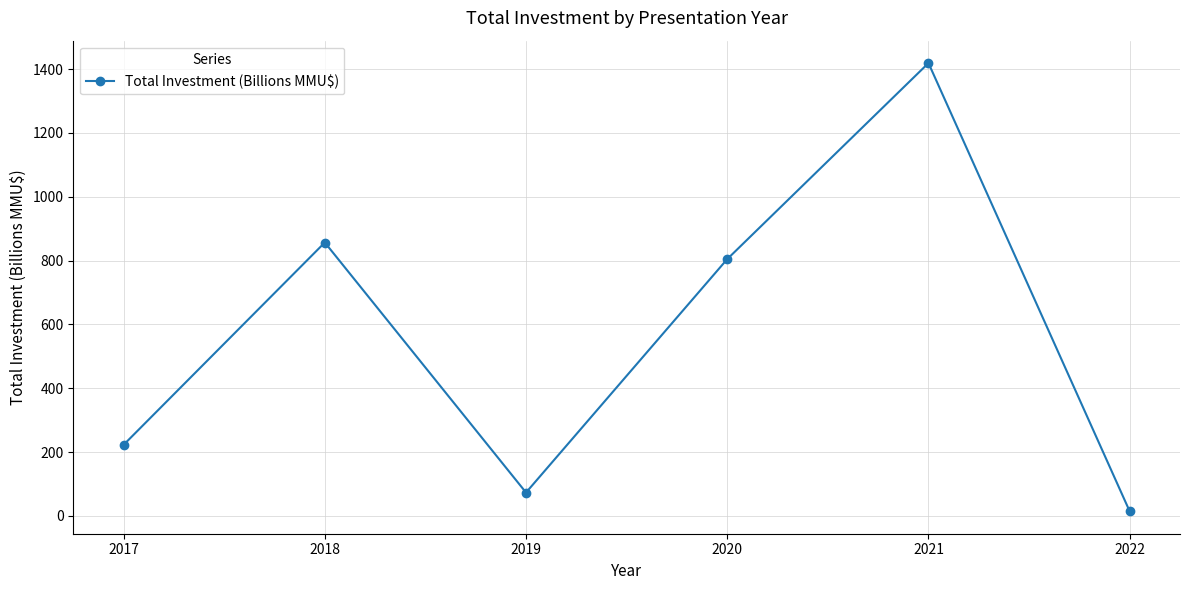

What is the sum of all values?

3389.9